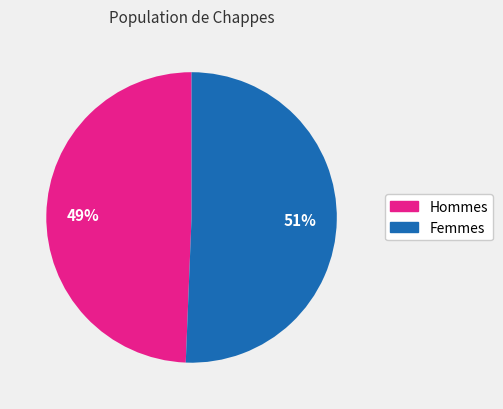

Is it true that Femmes is 42% of the pie?

False